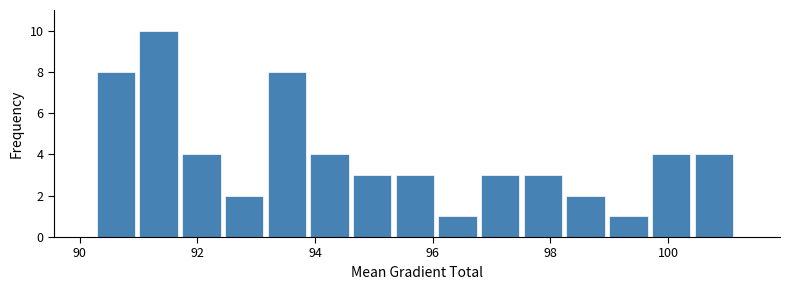

Read against the x-axis, roughly where is the centre of the tallest bar?

91.4